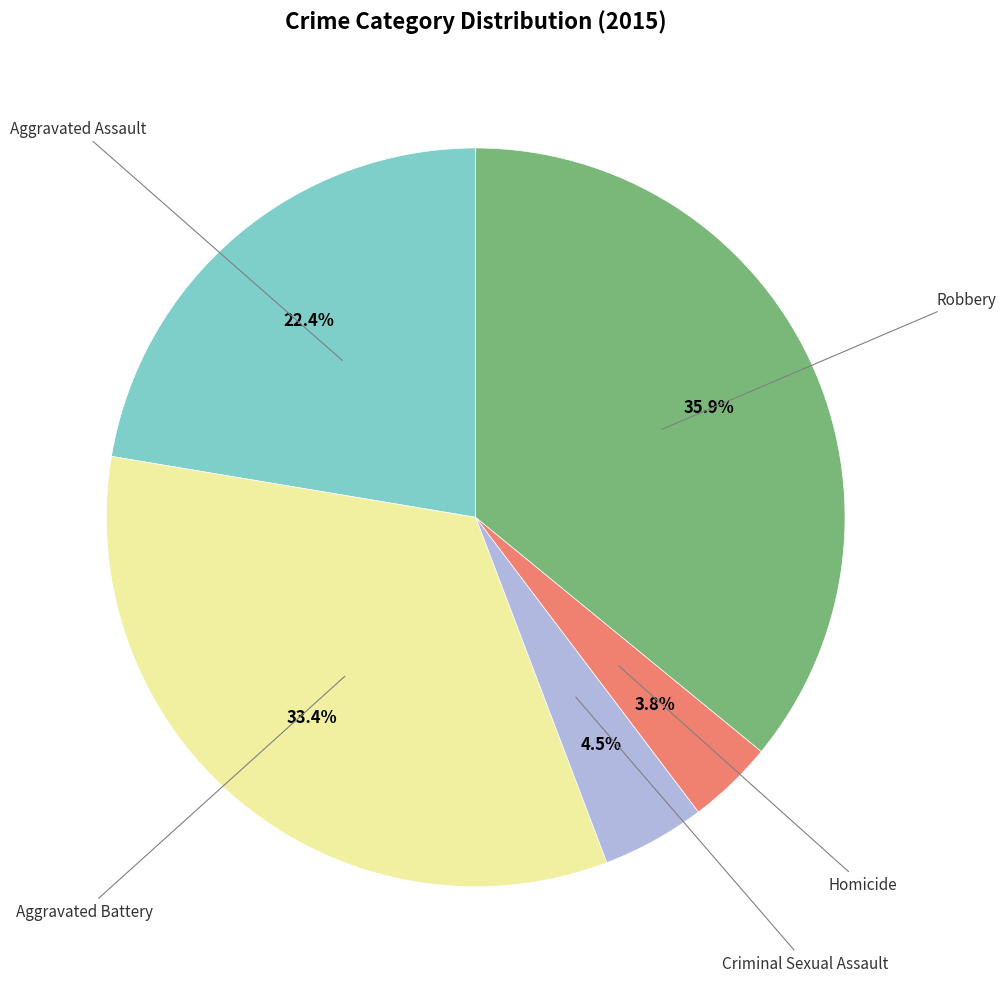

Count the number of slices in the pie.

5